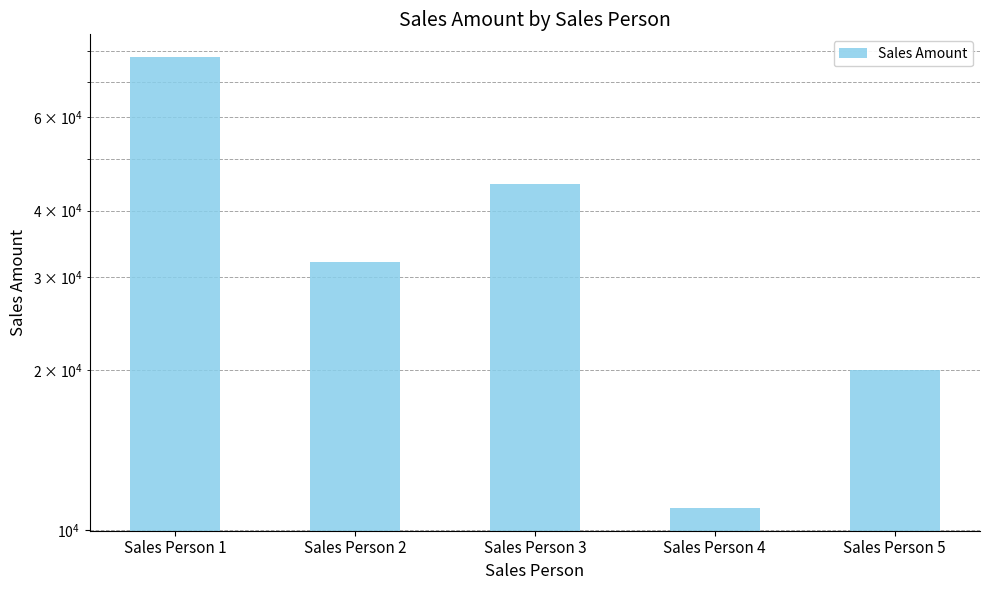

Rank the categories by value from lowest to highest.

Sales Person 4, Sales Person 5, Sales Person 2, Sales Person 3, Sales Person 1